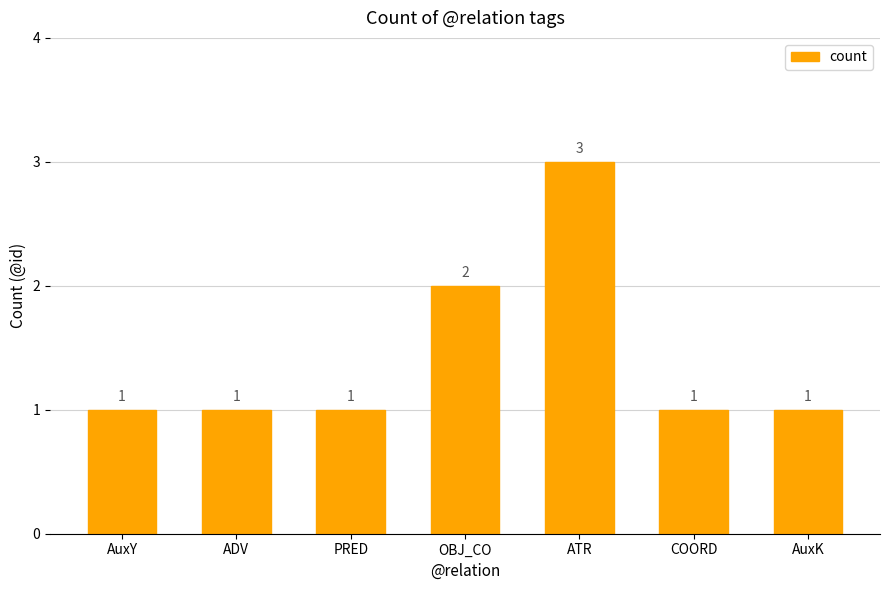

At which label is the value closest to 2?

OBJ_CO